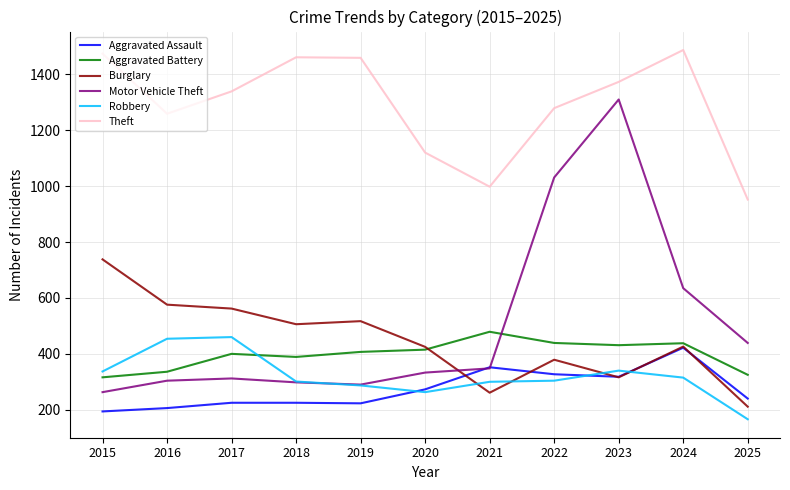

What is the total value across all series at 2025?

2333